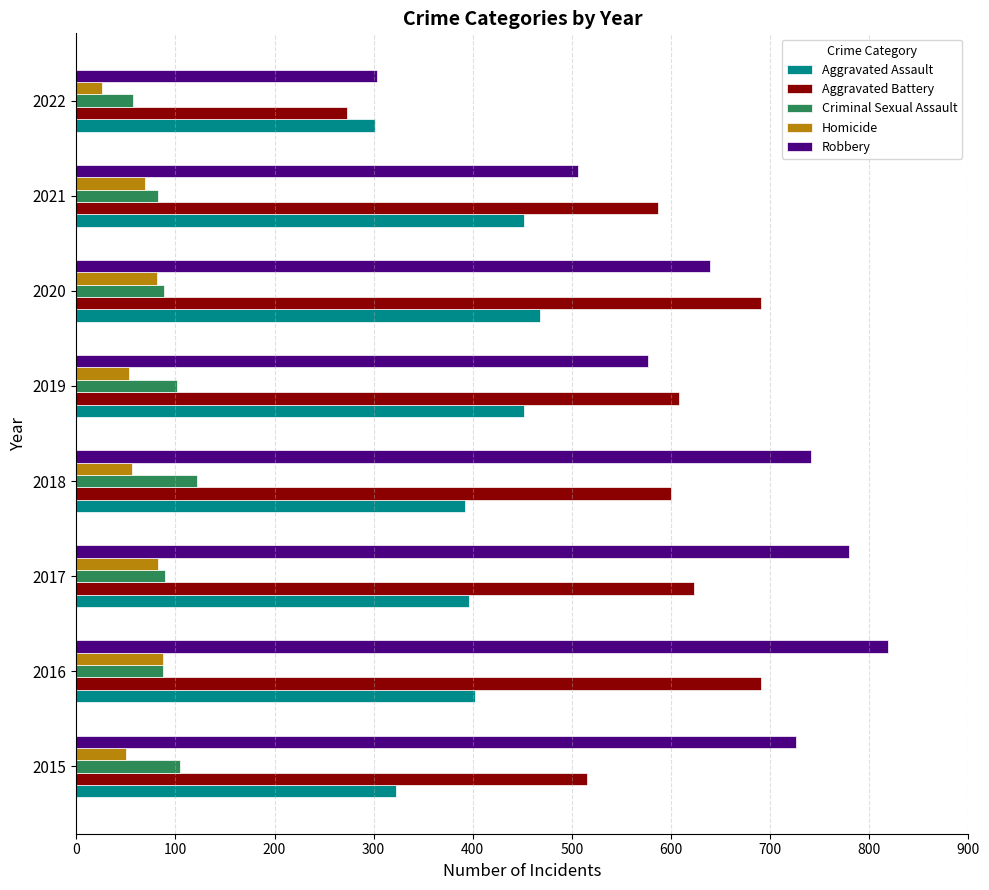

Which series has the largest total across all categories?

Robbery